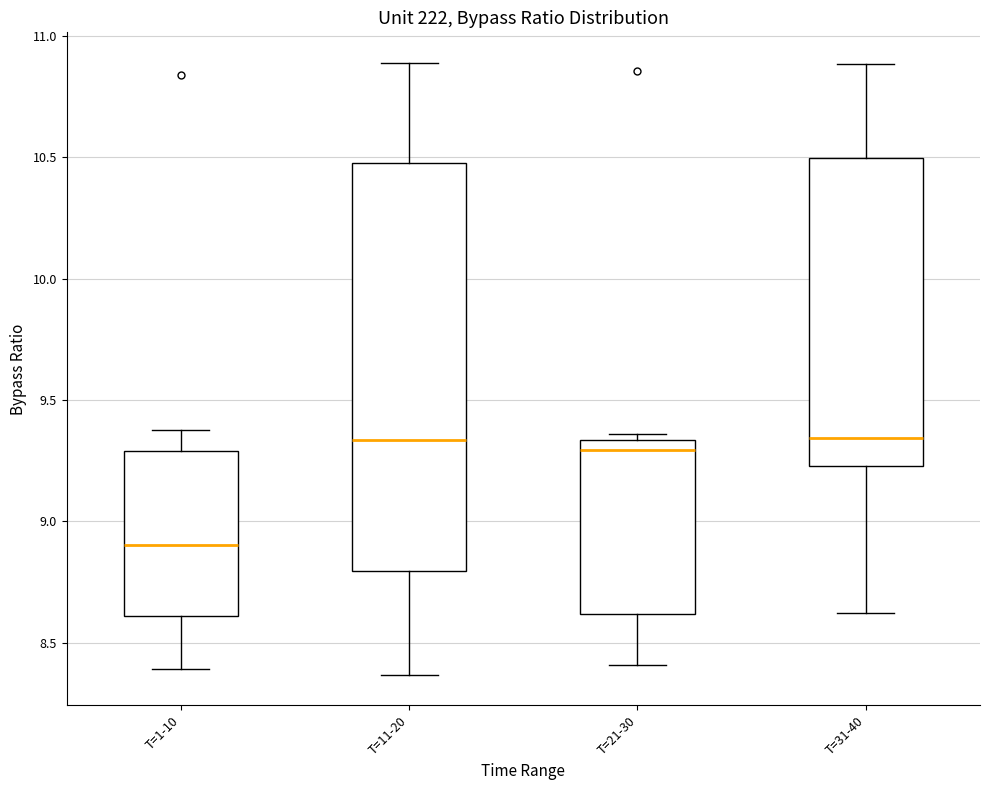

Where does the median line of the box for T=21-30 sit on the y-axis? The values are not printed on the chart, so give them approximately, as read against the axis.

9.30